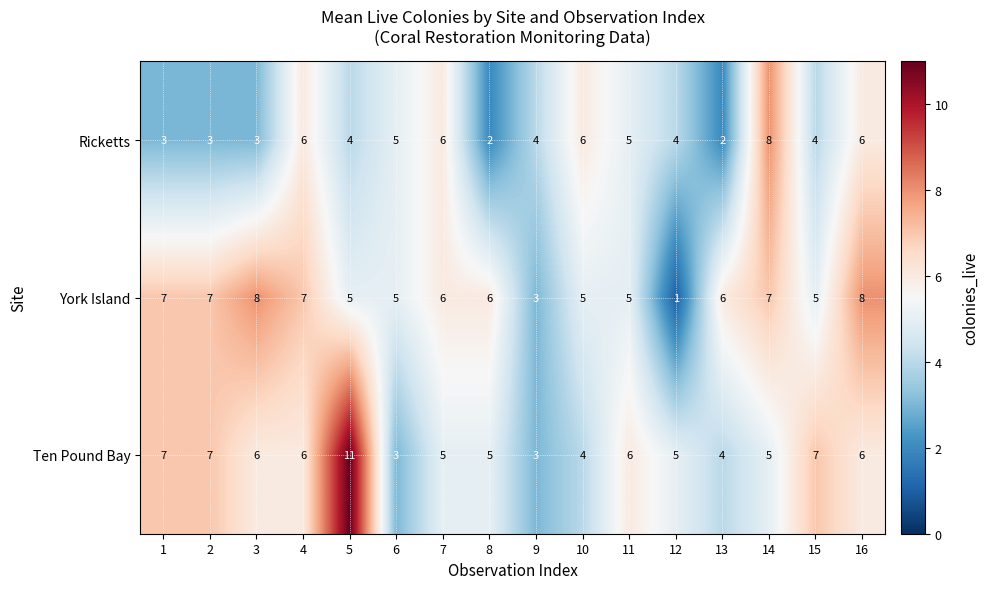

Which label corresponds to the largest value in the chart?

5